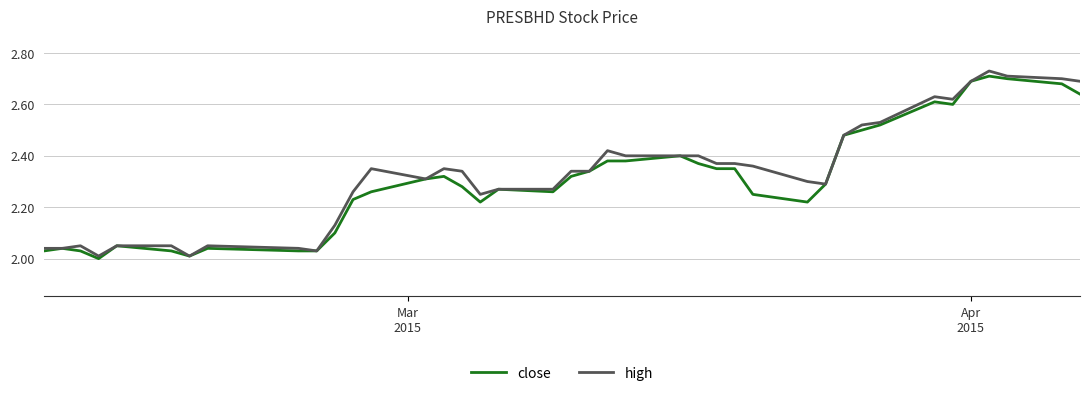

What is the maximum value shown in the chart?

2.7